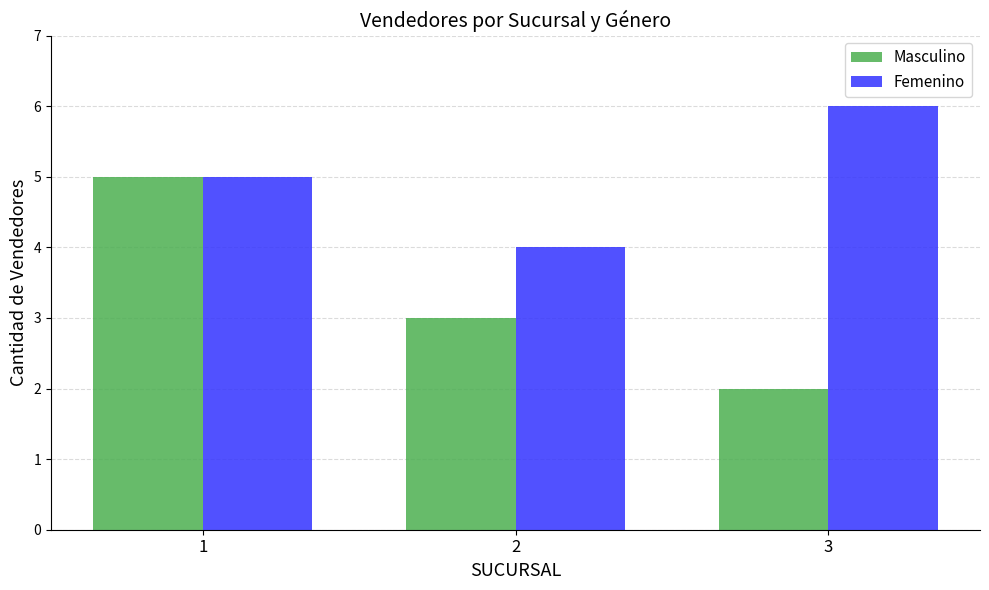

What is the total value across all series at 1?

10